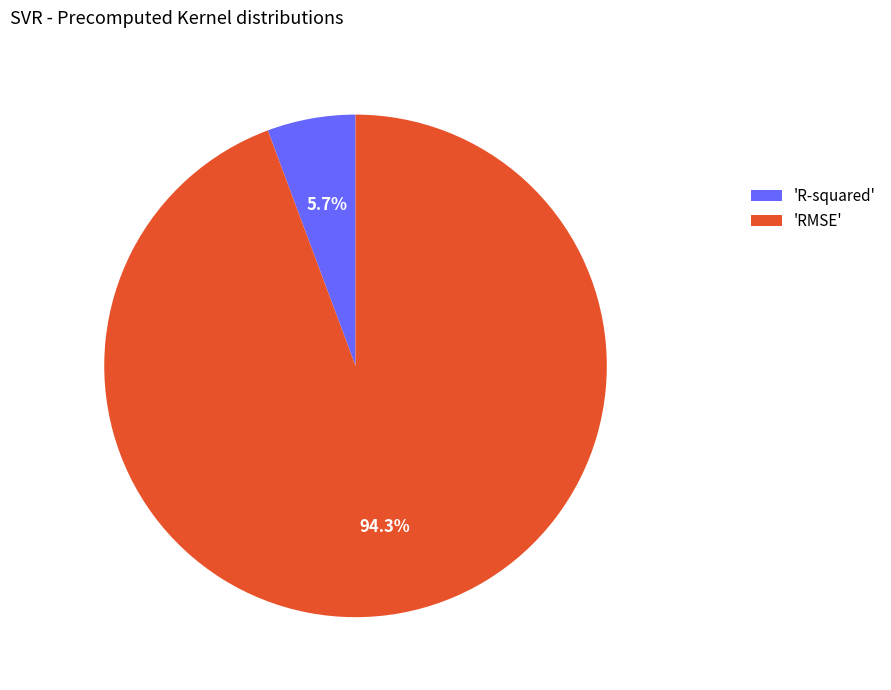

Which has a higher value, 'R-squared' or 'RMSE'?

'RMSE'